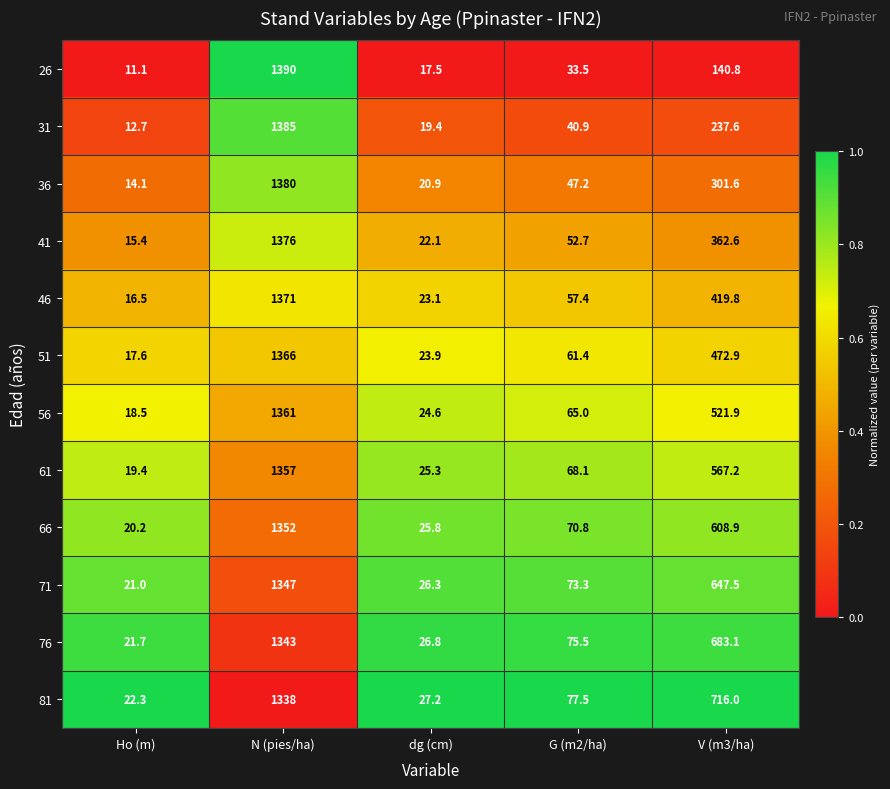

Where is 51 nearest to the value 691?

V (m3/ha)